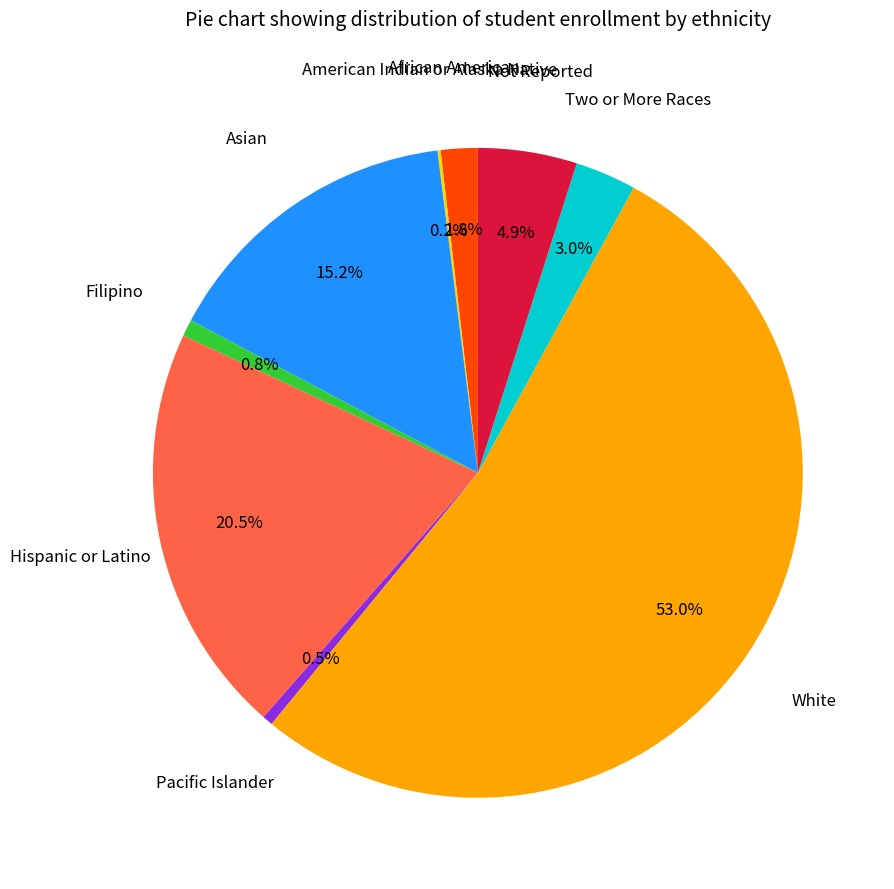

Is there any slice that represents more than half of the pie?

Yes